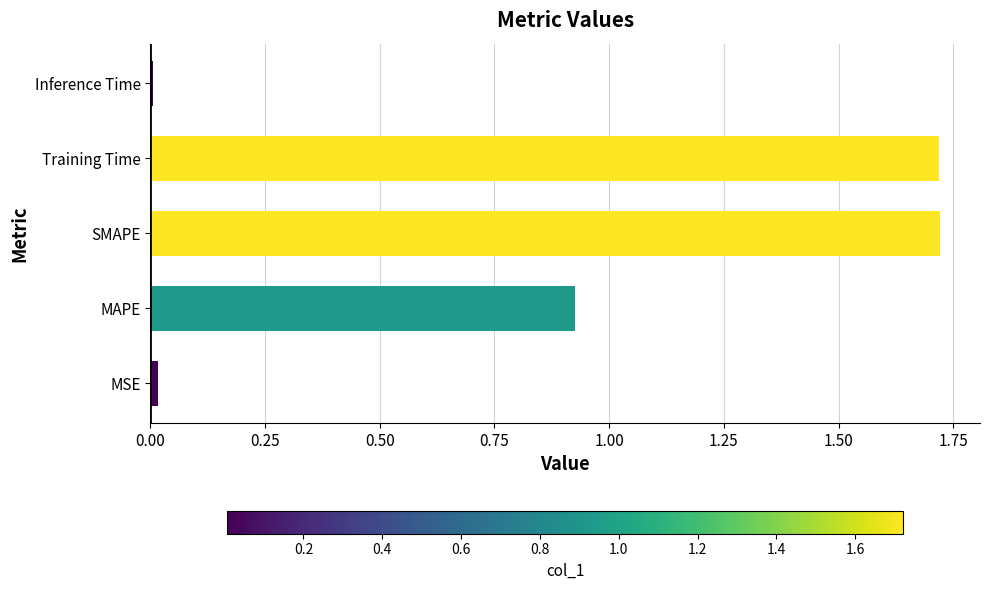

How many bars are there in total?

5